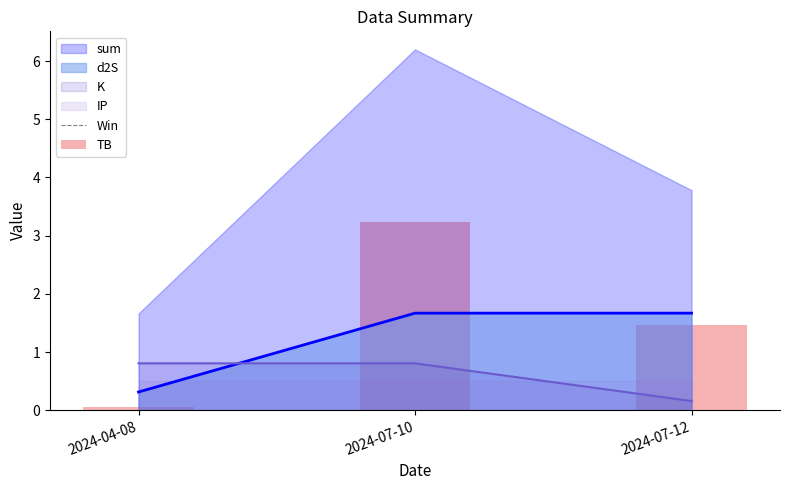

Rank the categories by Win value from highest to lowest.

2024-04-08, 2024-07-10, 2024-07-12